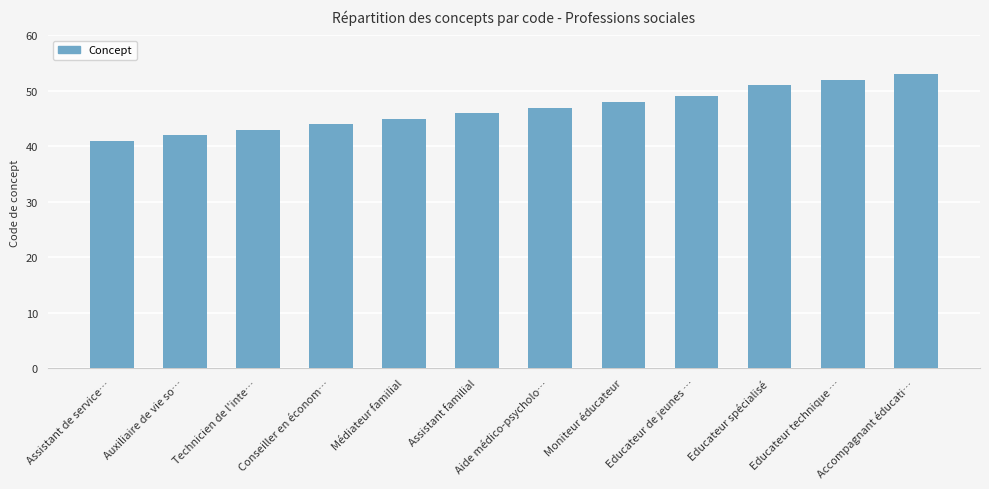

Approximately how many times larger is the value at Educateur technique … compared to Moniteur éducateur?

1.1